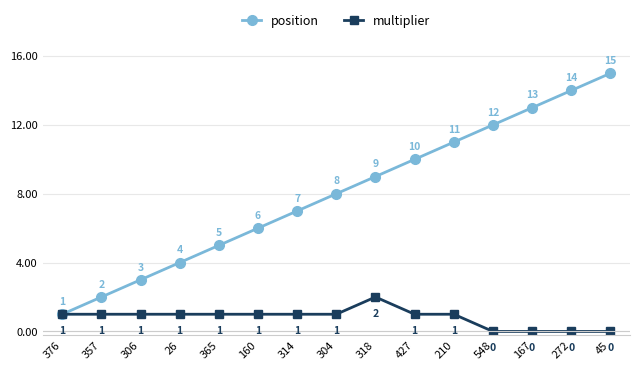

What is the sum of the position values at 45 and 26?

19